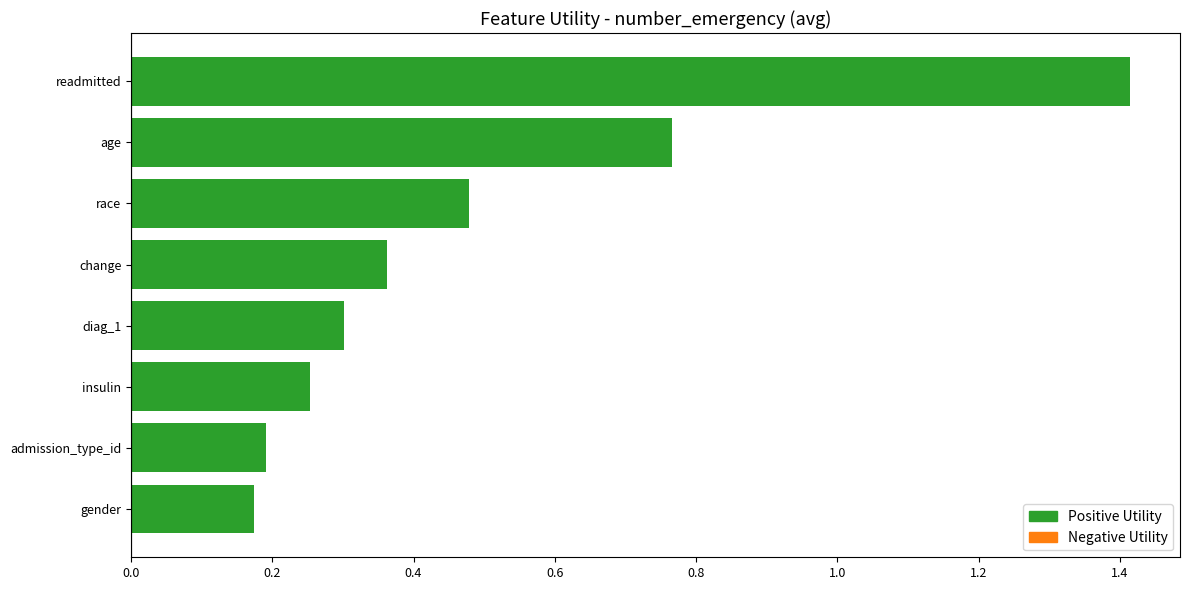

Does the chart contain stacked bars?

No